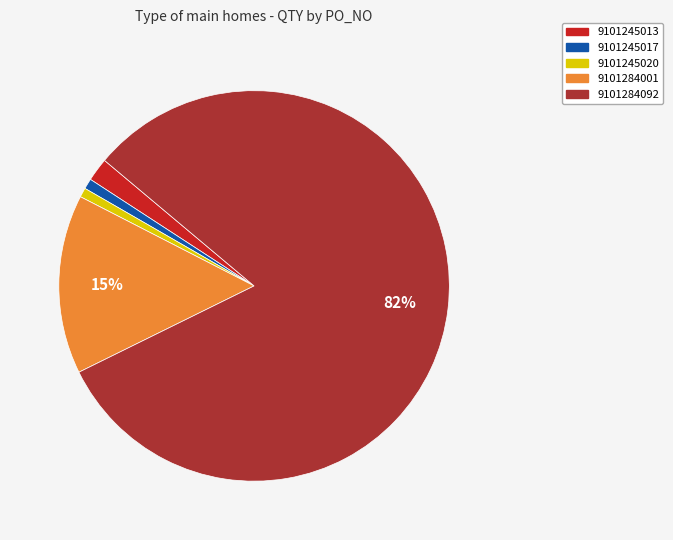

How many segments does this pie chart have?

5